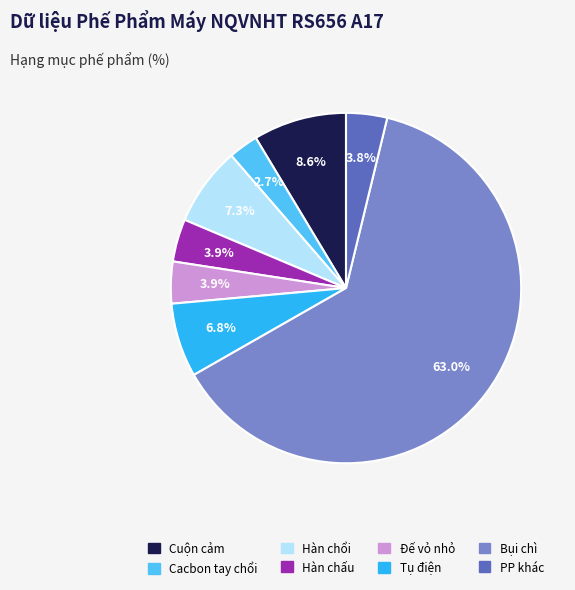

Which has a higher value, PP khác or Hàn chổi?

Hàn chổi